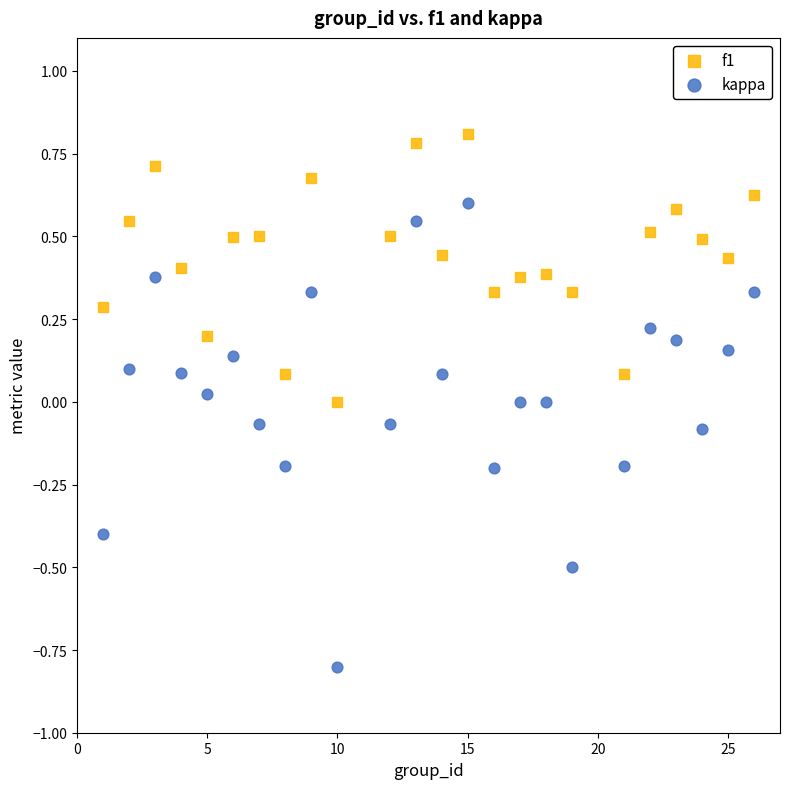

Across all data points, what is the range of X values (max minus min)?

25.0